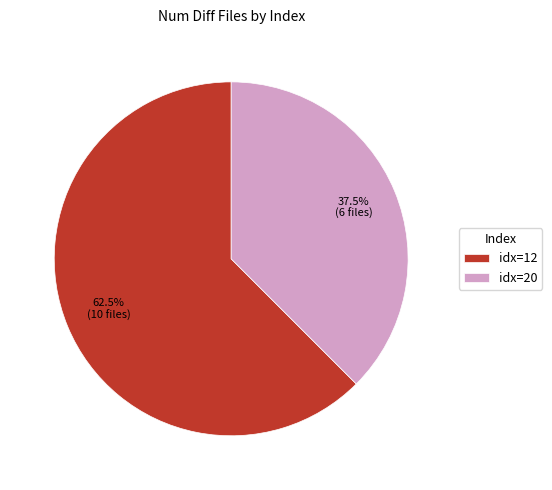

To the nearest percent, what is the average slice percentage?

50%